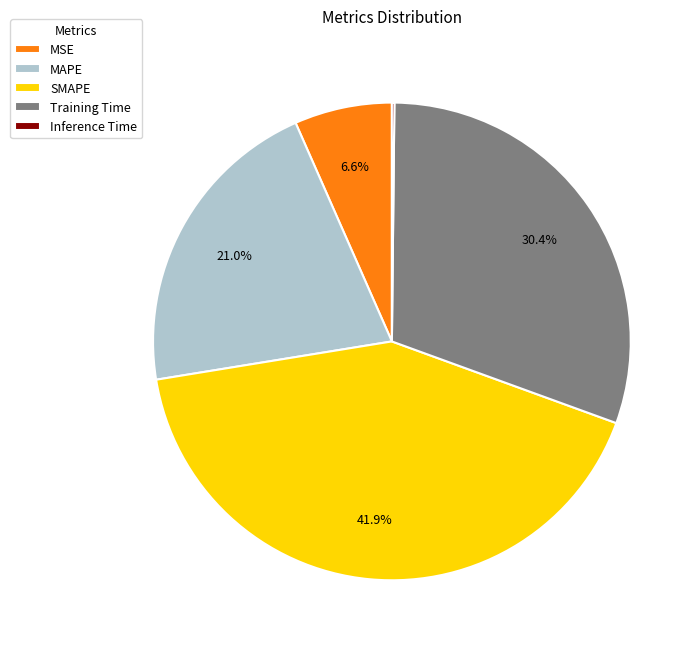

To the nearest percent, what is the difference between the SMAPE and Training Time slice percentages?

11%